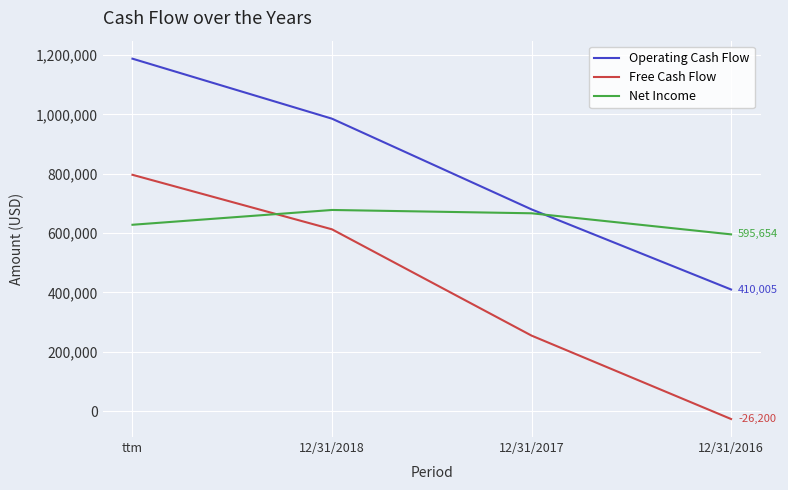

The Net Income series shows 595654 at 12/31/2016. True or false?

True